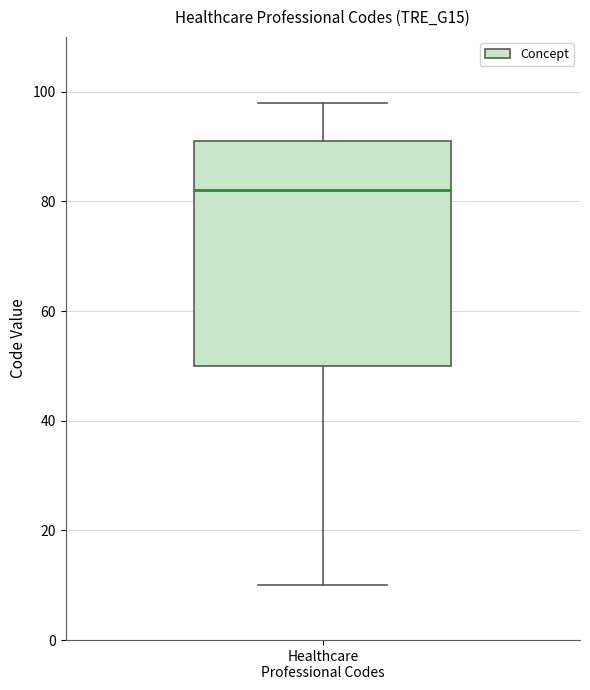

Read this box plot against the y-axis: the position of the median line, the range covered by the box, and the ends of both whiskers. The values are not printed on the chart, so give them approximately, as read against the axis.

median 82, box 50 to 92, whiskers 10 to 98